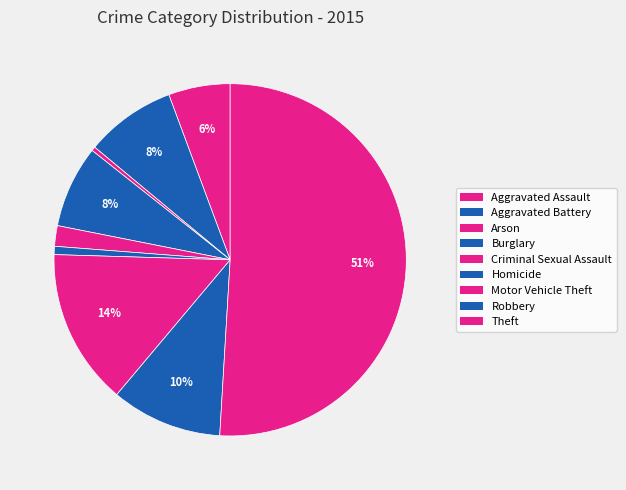

Combined, what portion of the pie is Aggravated Battery and Homicide?

9.1%